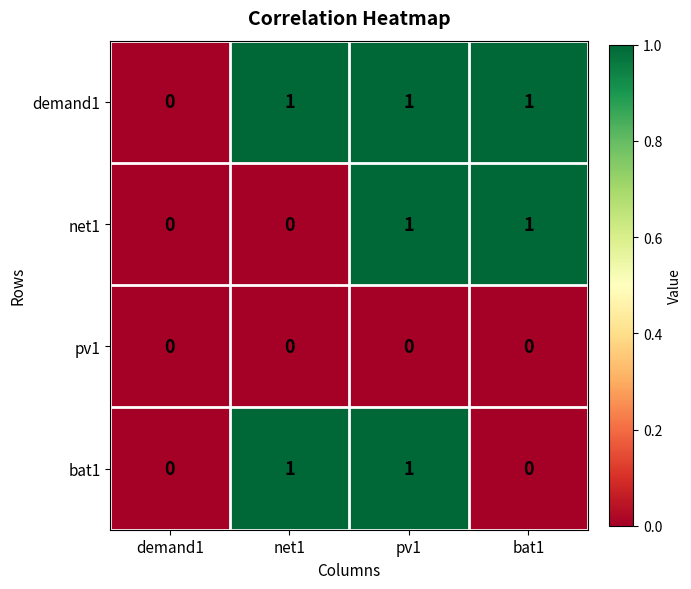

Which category has the lowest value in the demand1 series?

demand1